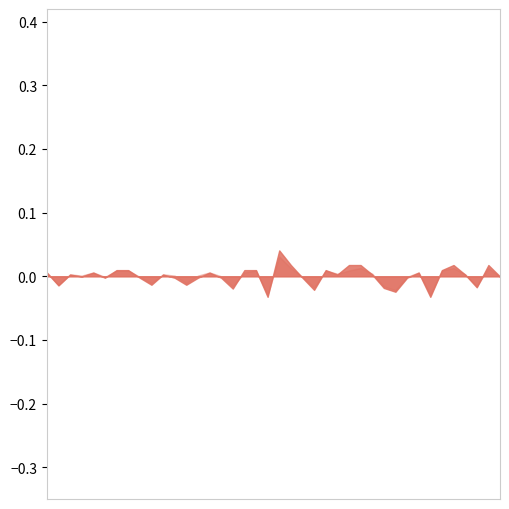

True or false: Batting Average2 and Batting Average1 cross at least once.

False